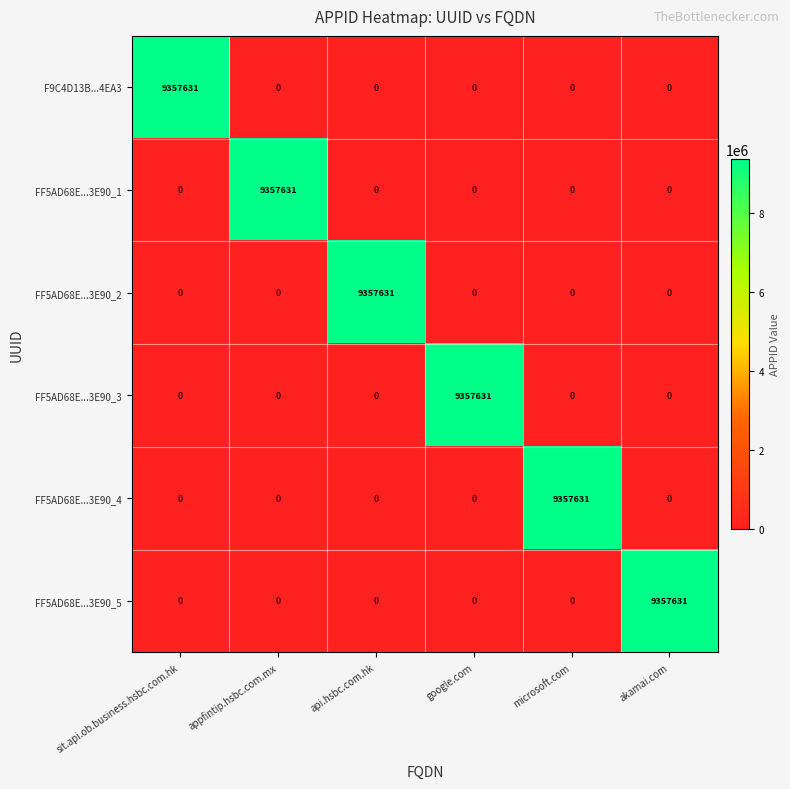

What is the difference between the highest and lowest values at google.com?

9357631